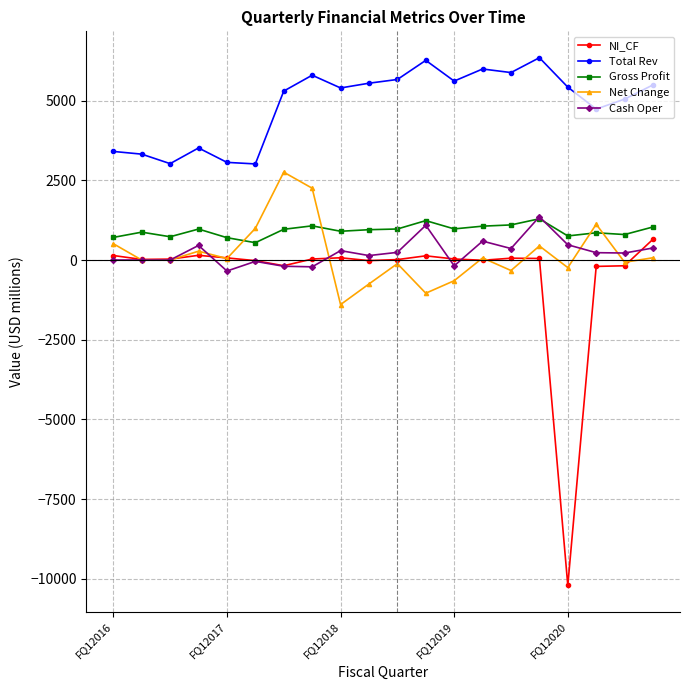

True or false: Cash Oper and Total Rev intersect in this chart.

False